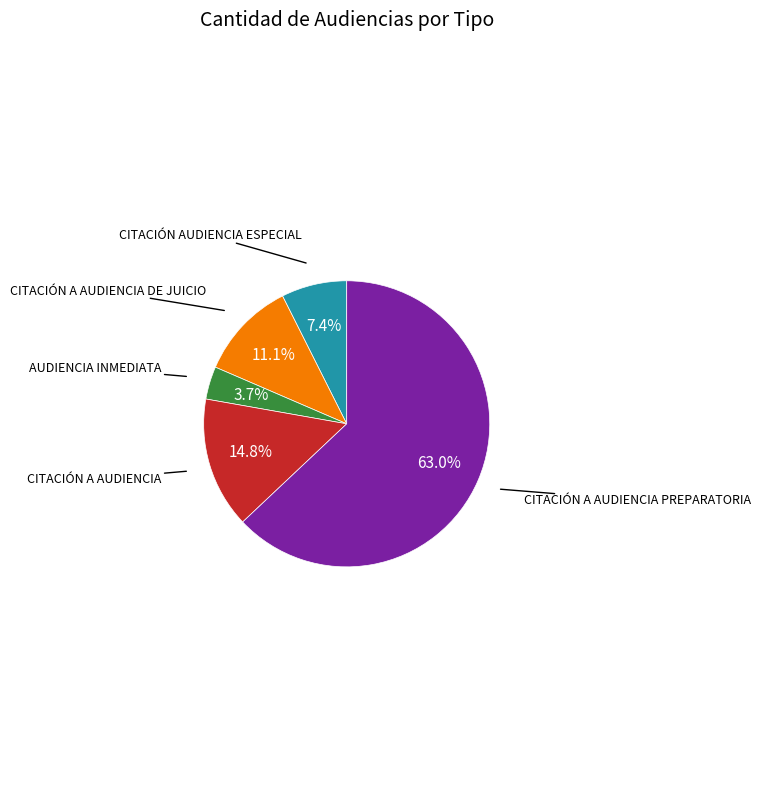

Rank the categories by value from lowest to highest.

AUDIENCIA INMEDIATA, CITACIÓN AUDIENCIA ESPECIAL, CITACIÓN A AUDIENCIA DE JUICIO, CITACIÓN A AUDIENCIA, CITACIÓN A AUDIENCIA PREPARATORIA